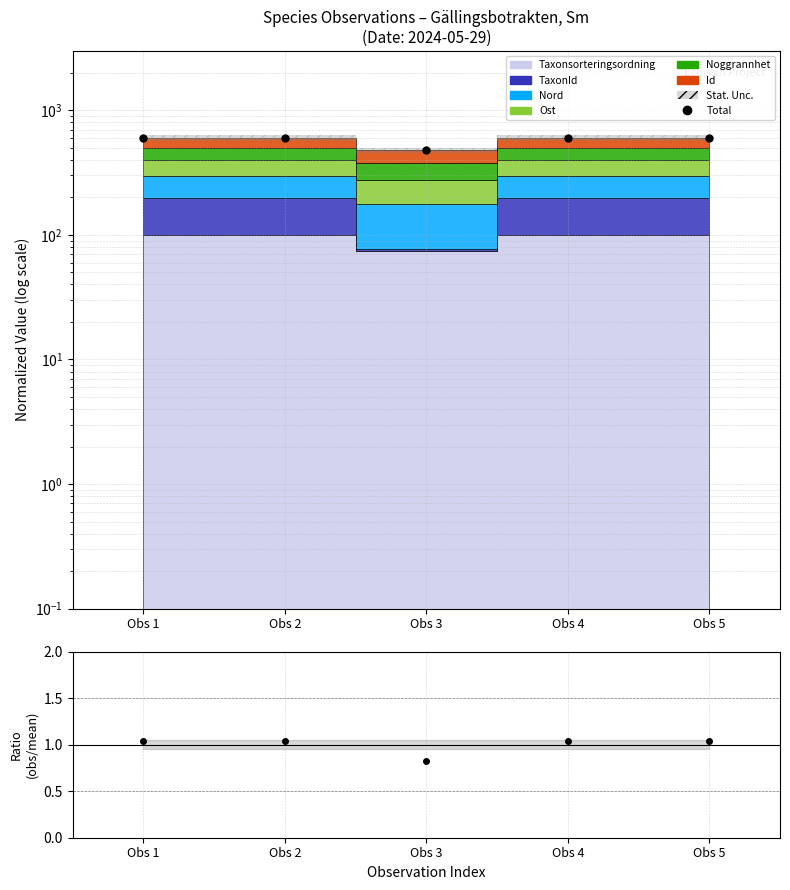

What is the difference between the maximum and minimum values in the Total series?

123.0